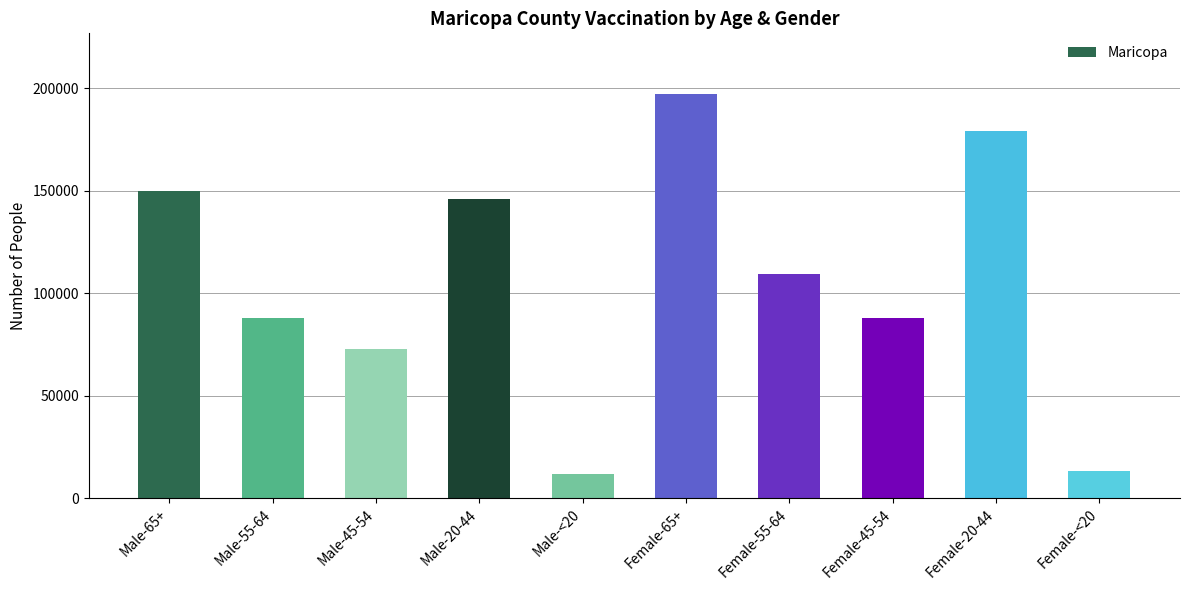

The chart shows a value of 87675 at Female-45-54. True or false?

True